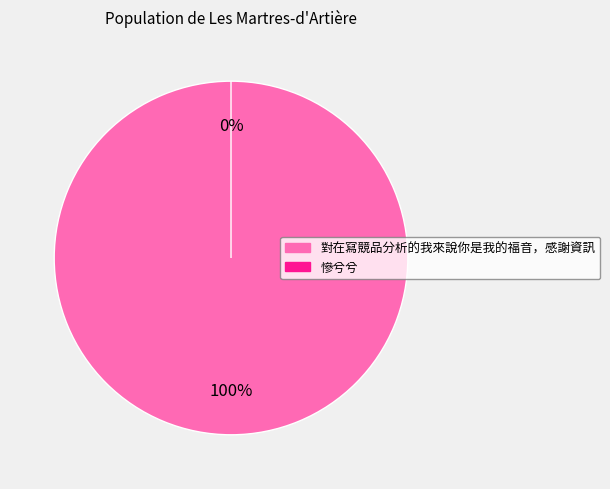

The 慘兮兮 slice represents 9% of the pie. True or false?

False